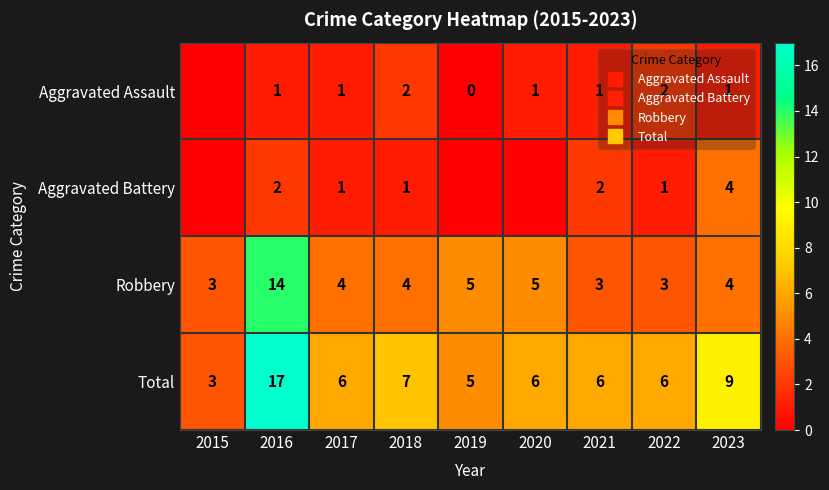

Which series changed the most between 2018 and 2021?

Aggravated Assault